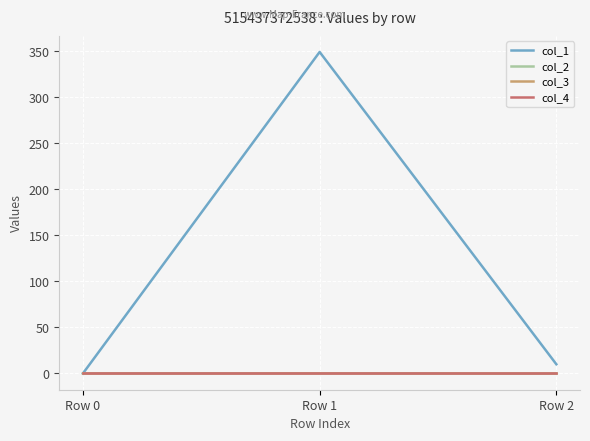

Read the col_2 value at Row 1.

0.2